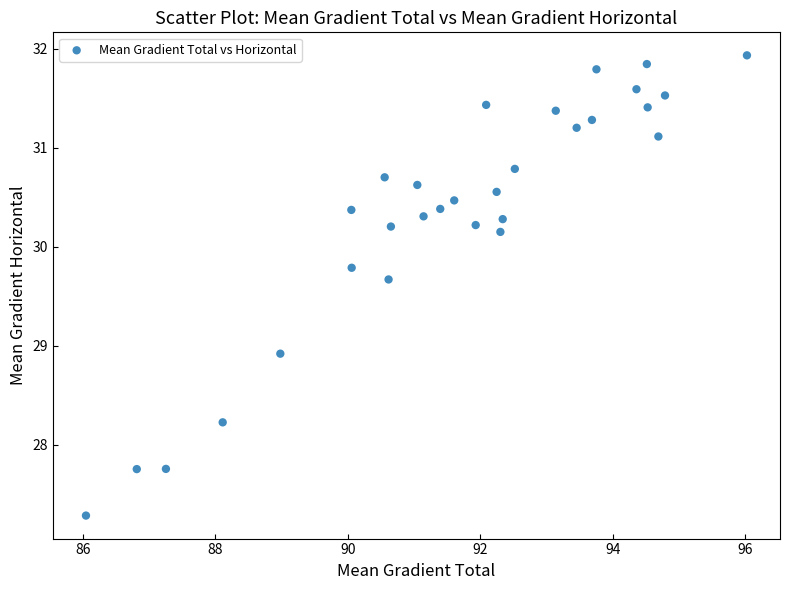

What Y value in the scatter plot is closest to 29?

28.9